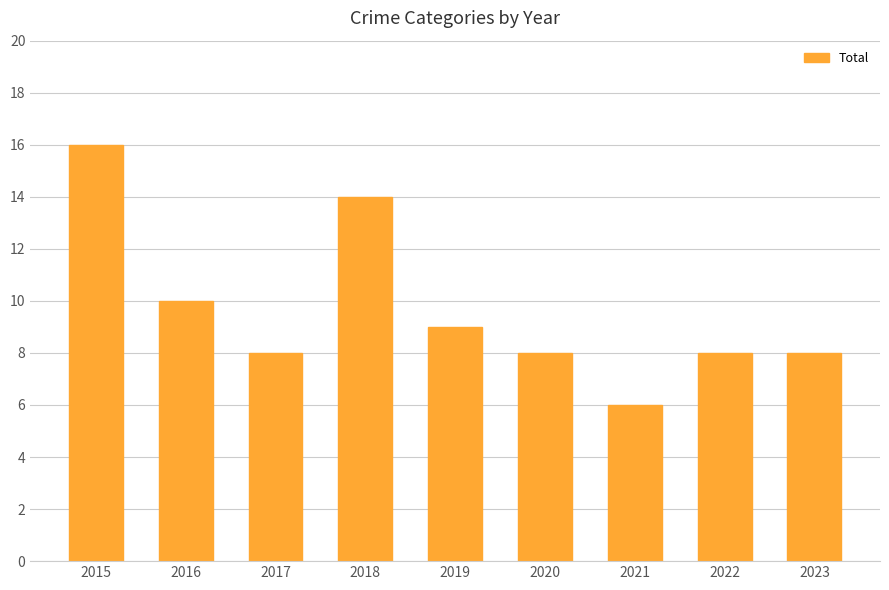

Reading left to right, transcribe all the data shown in this chart.

16	10	8	14	9	8	6	8	8